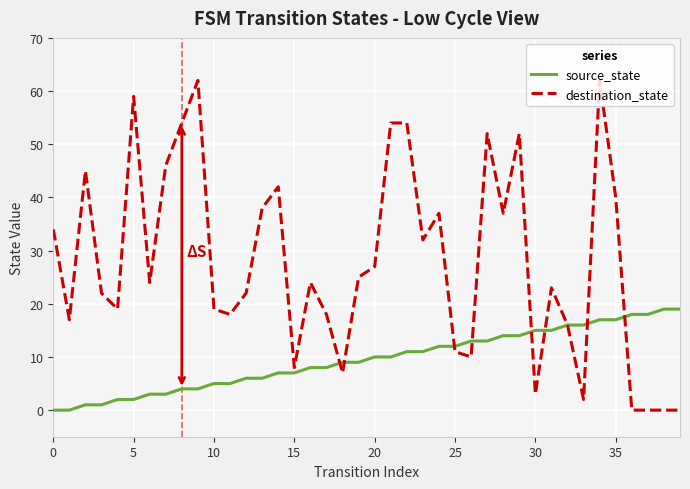

Reading left to right, what are all the values shown in this chart?

source_state: 0	0	1	1	2	2	3	3	4	4	5	5	6	6	7	7	8	8	9	9	10	10	11	11	12	12	13	13	14	14	15	15	16	16	17	17	18	18	19	19
destination_state: 34	17	45	22	19	59	24	46	54	62	19	18	22	38	42	8	24	18	7	25	27	54	54	32	37	11	10	52	37	52	3	23	16	2	62	40	0	0	0	0